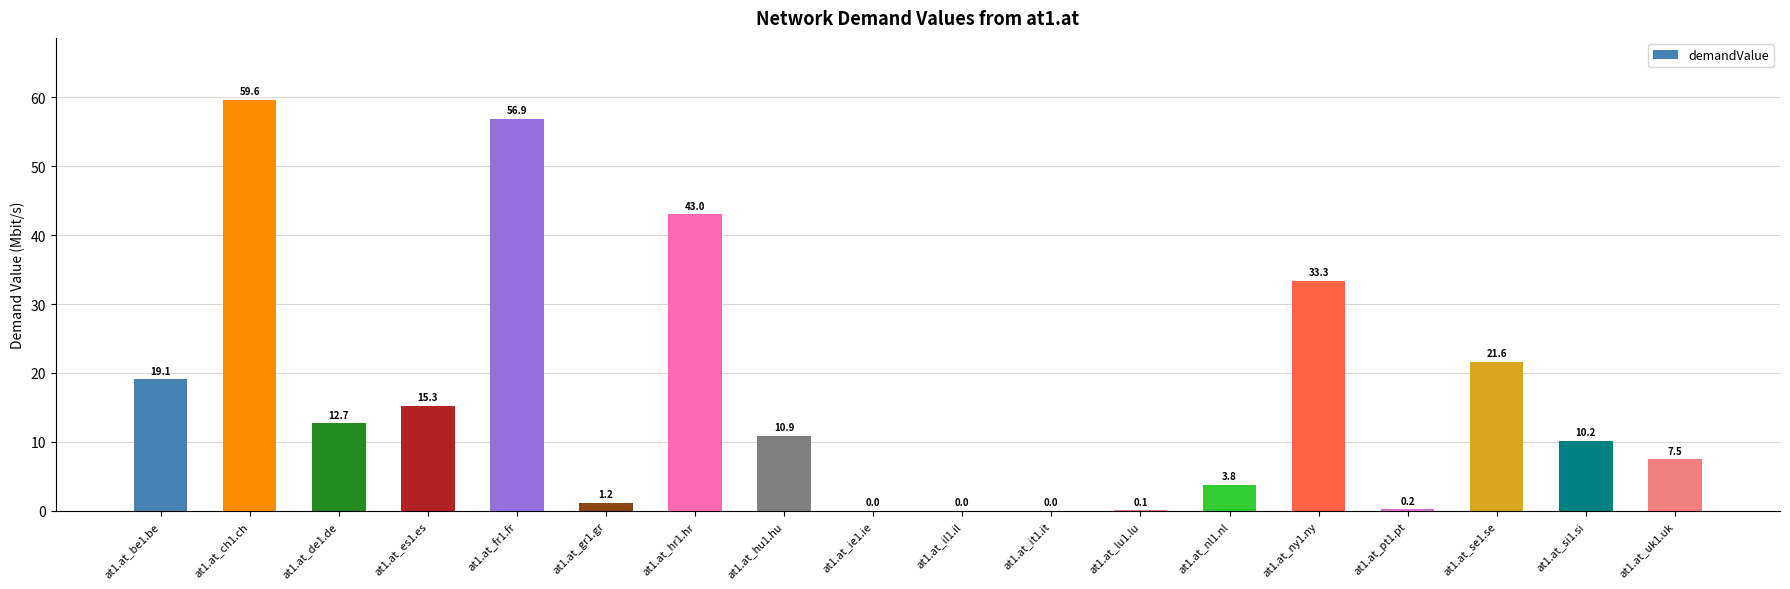

True or false: the data shows 1.2 at at1.at_gr1.gr.

True